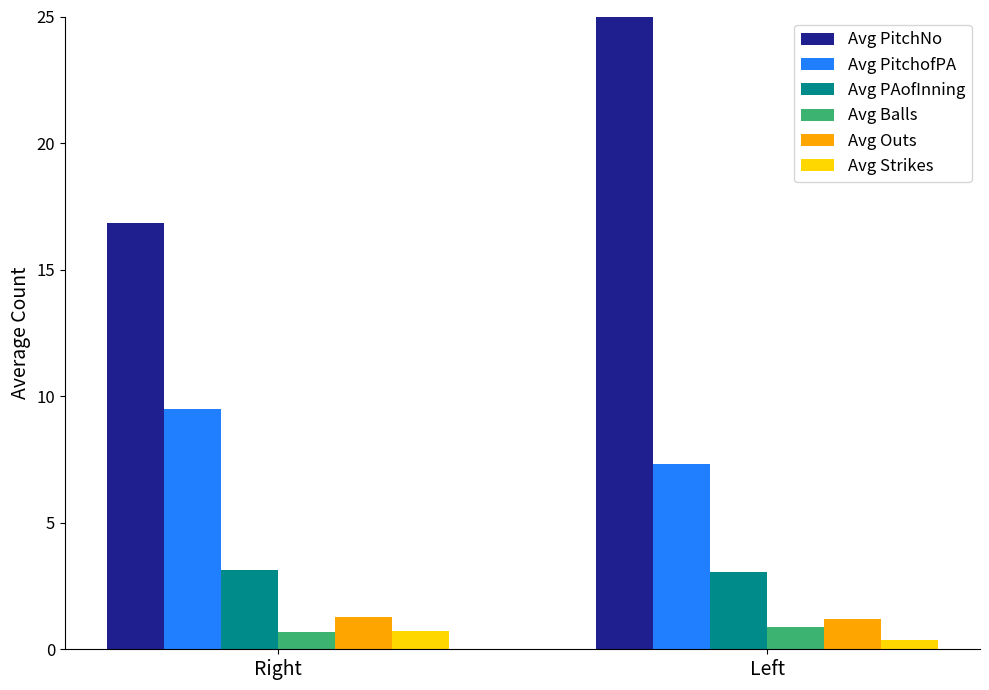

At which label does Avg PitchofPA first exceed 9?

Right